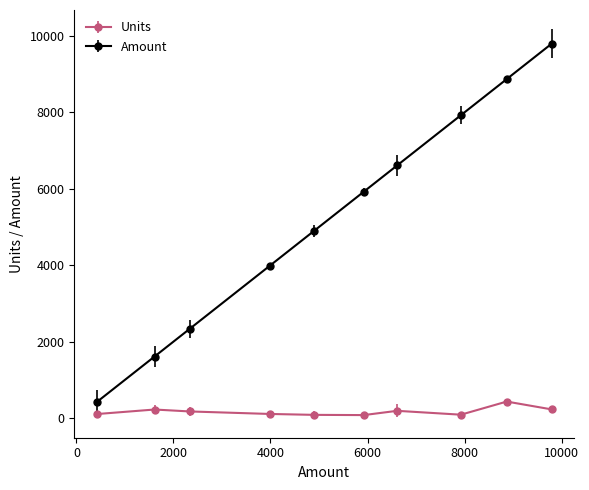

Which series has the widest spread of values?

Amount